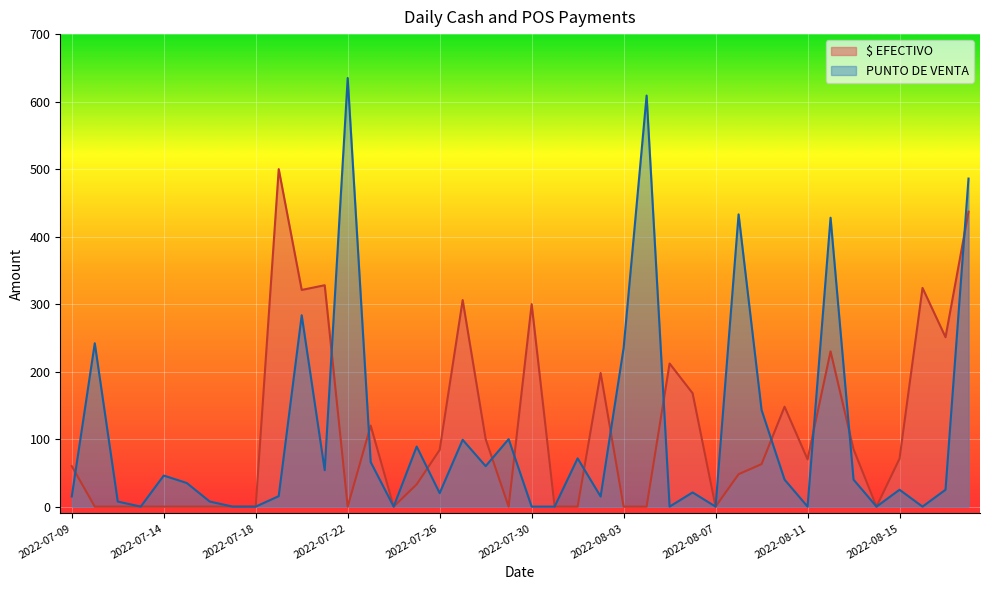

How many intersections are there between PUNTO DE VENTA and $ EFECTIVO?

13